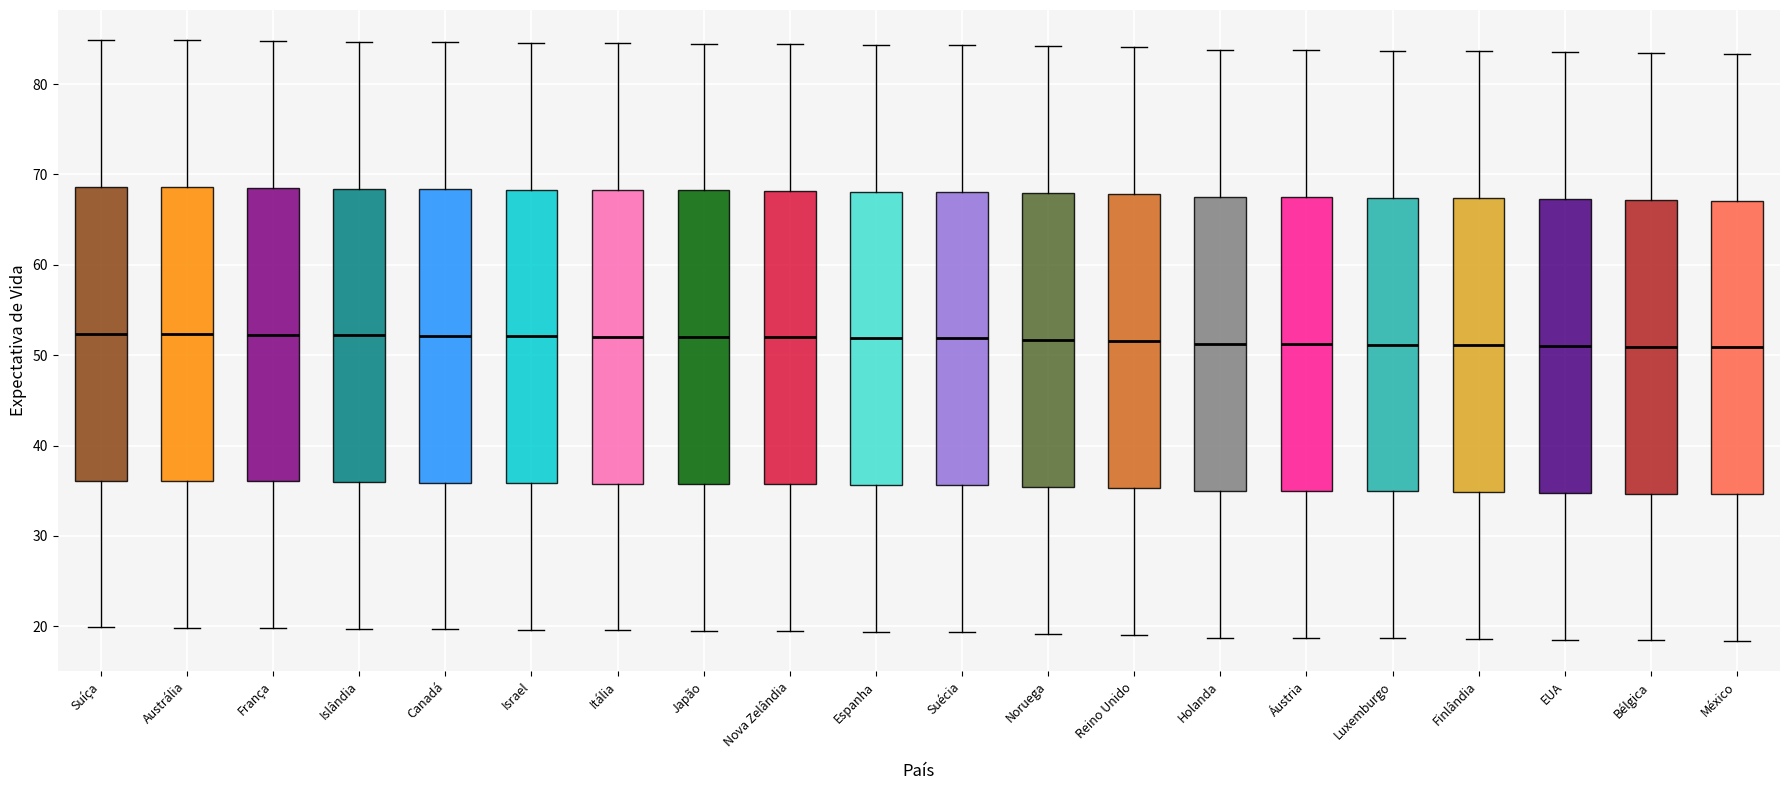

Where does the lower whisker of the box for Finlândia end on the y-axis? The values are not printed on the chart, so give them approximately, as read against the axis.

19